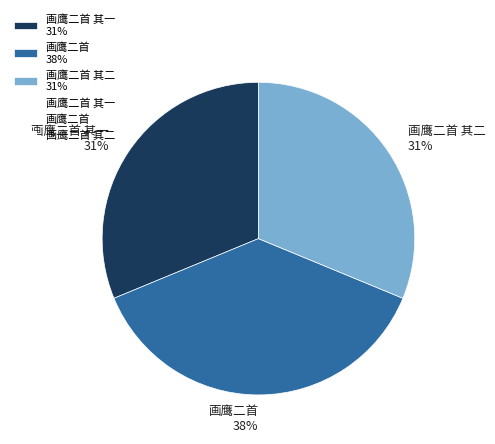

What is the largest slice in the pie chart?

画鹰二首 38%